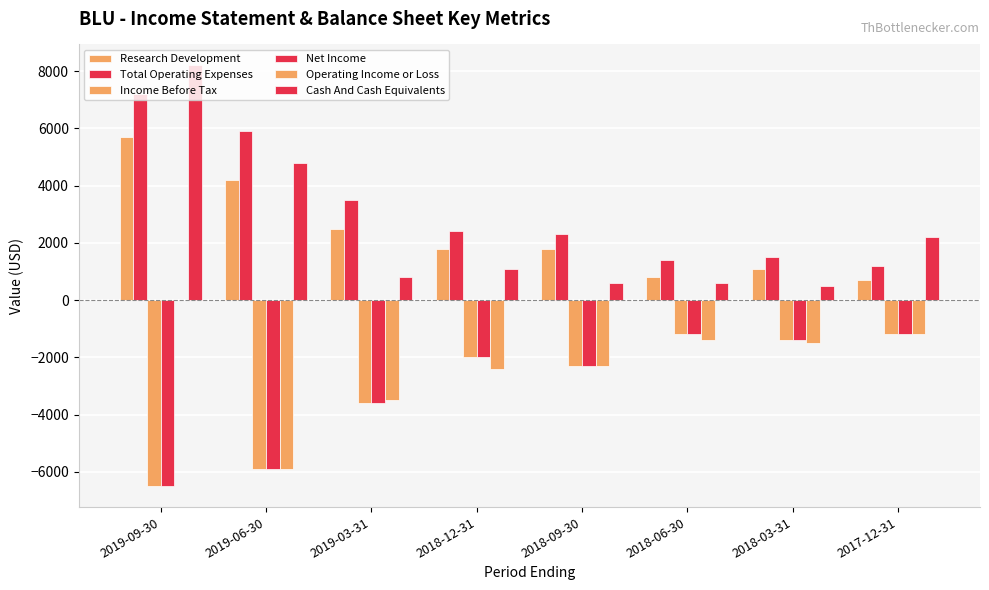

Are the bars horizontal?

No